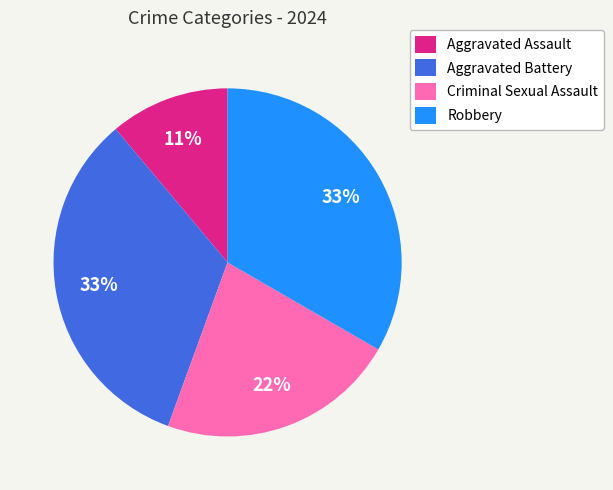

Does Aggravated Battery account for over 50% of the chart?

No